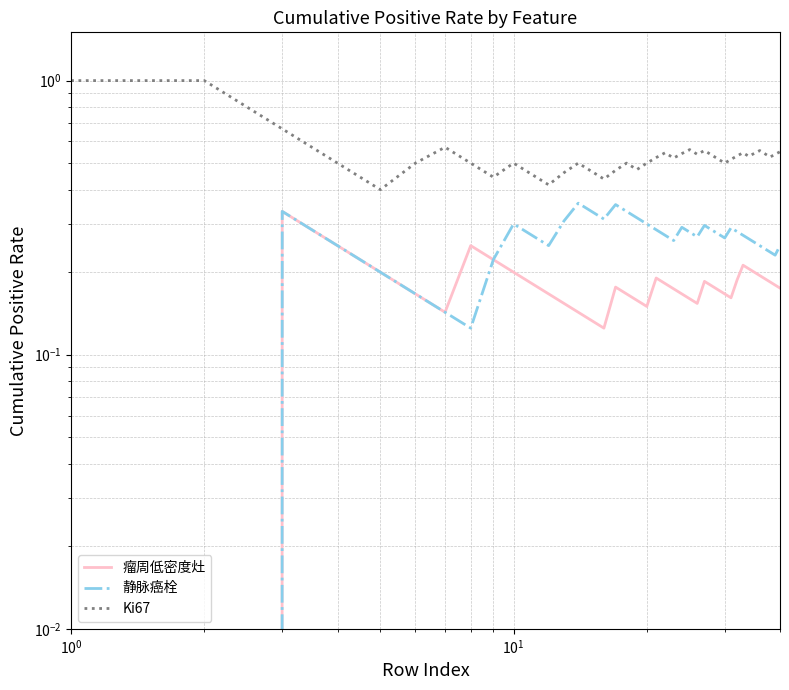

Where is the first local maximum for 静脉癌栓?

$\mathdefault{10^{1}}$